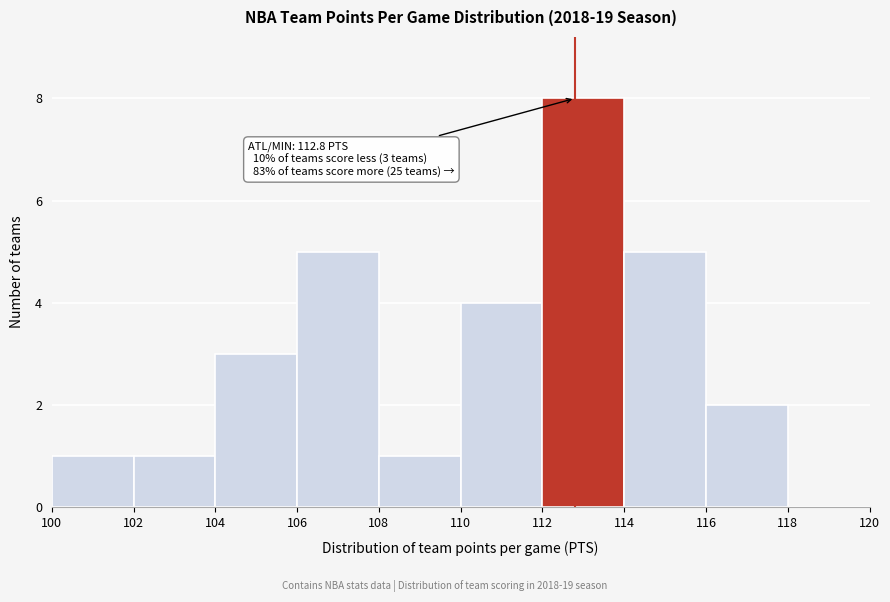

Which range on the x-axis has the tallest bar?

112 to 114